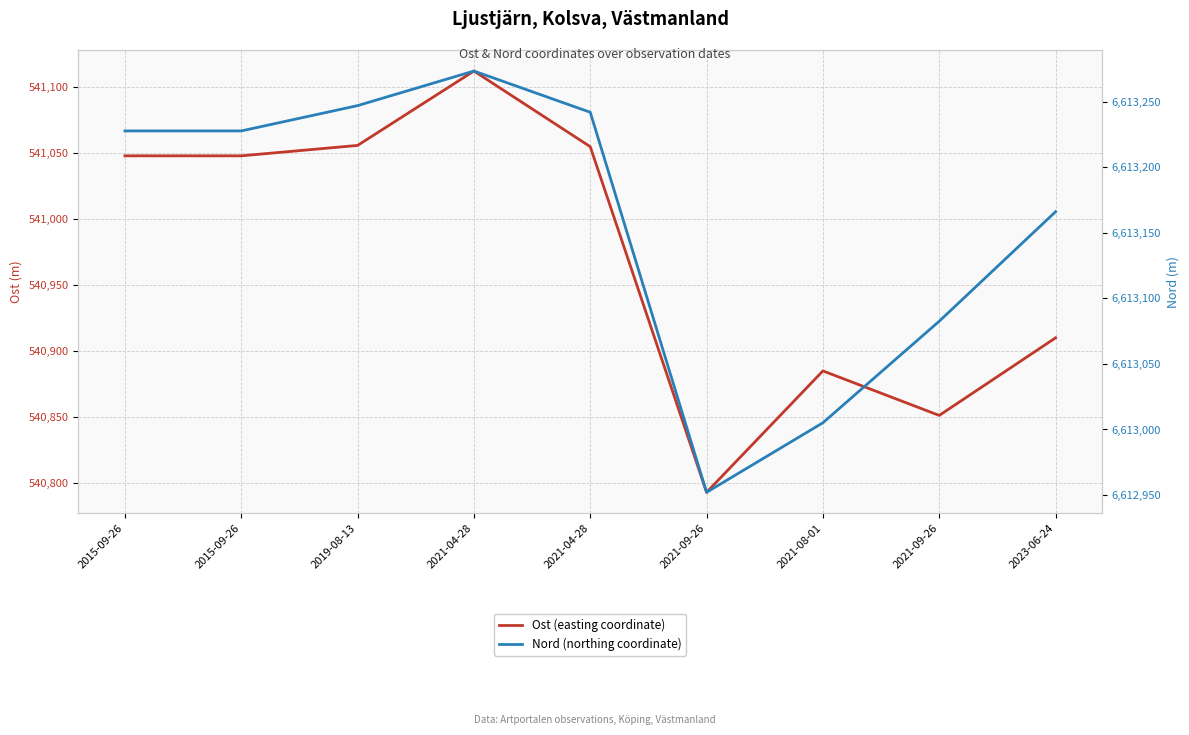

What is the difference between the Ost (easting coordinate) values at 2021-08-01 and 2019-08-13?

171.0